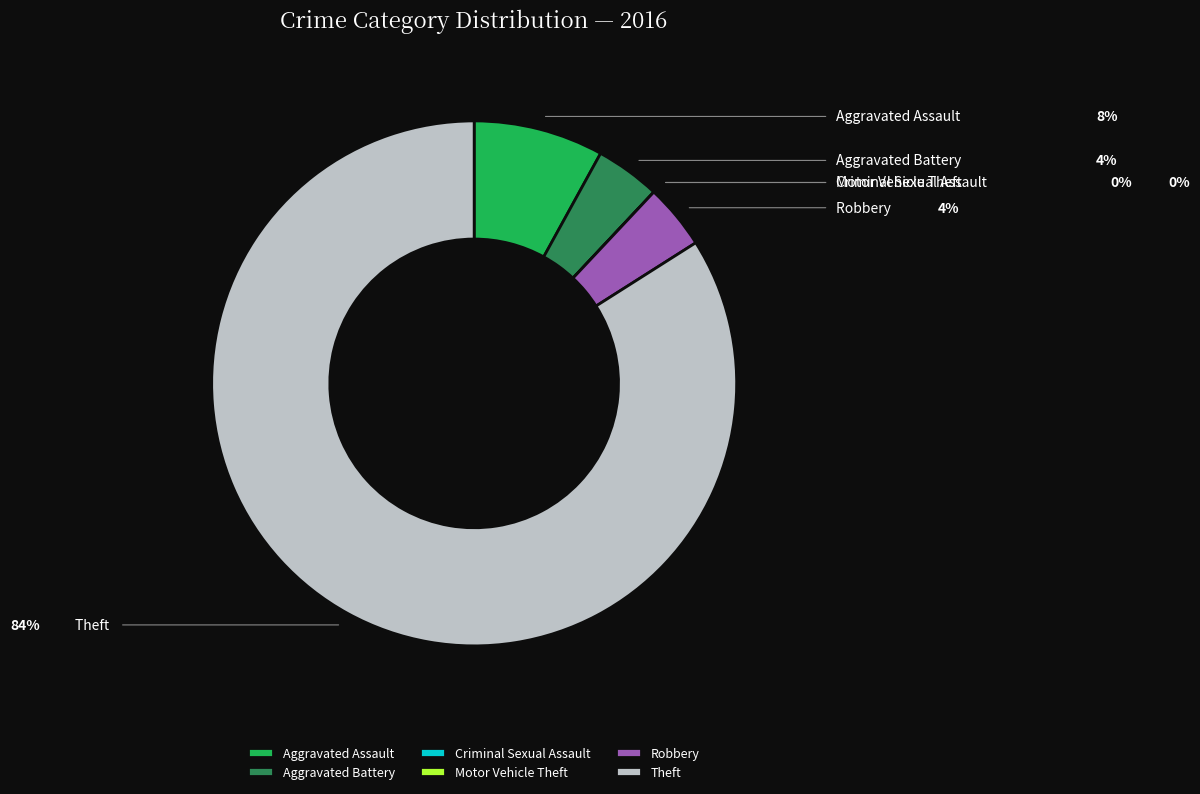

To the nearest percent, what is the average slice percentage?

17%